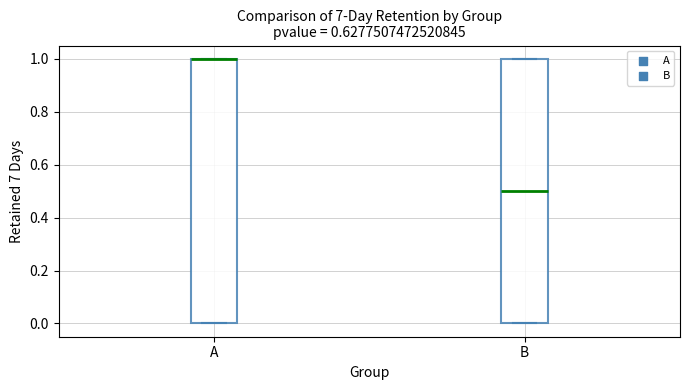

Reading left to right, transcribe this box plot: for each box, give where its median line is, the range the box spans, and where its two whiskers end, as read against the y-axis. The values are not printed on the chart, so give them approximately, as read against the axis.

A: median 1.0 (drawn on the box's upper edge), box 0.0 to 1.0, whiskers 0.0 to 1.0
B: median 0.5, box 0.0 to 1.0, whiskers 0.0 to 1.0